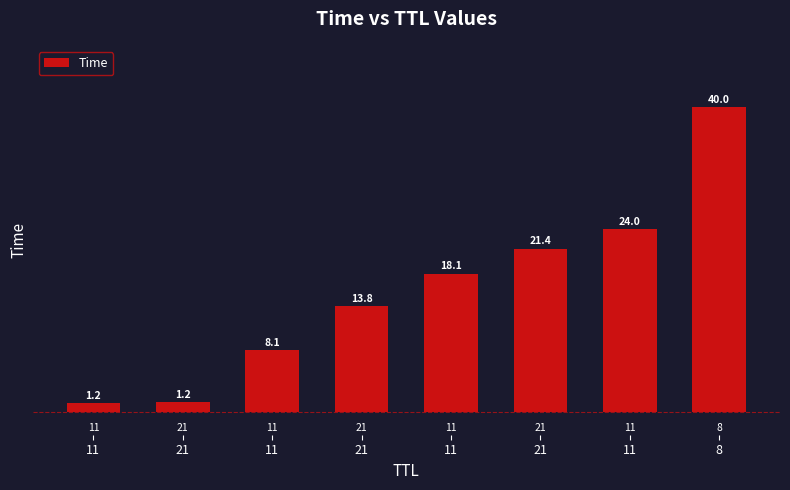

What is the sum of the values at 8 and 11?

48.1